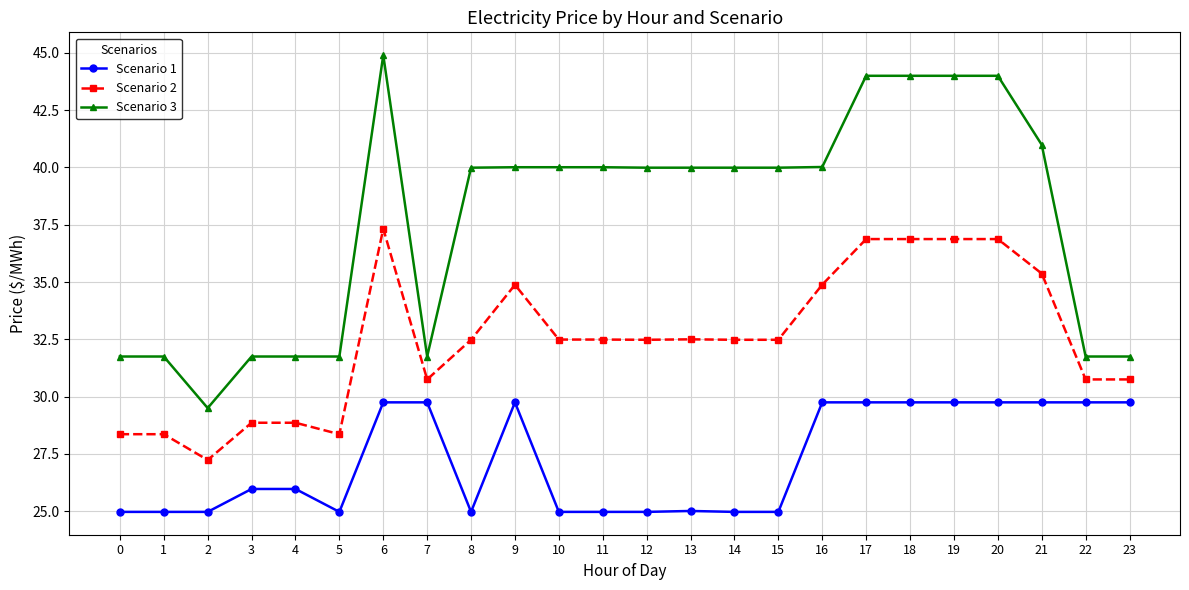

What are all the series names shown in the legend?

Scenario 1, Scenario 2, Scenario 3